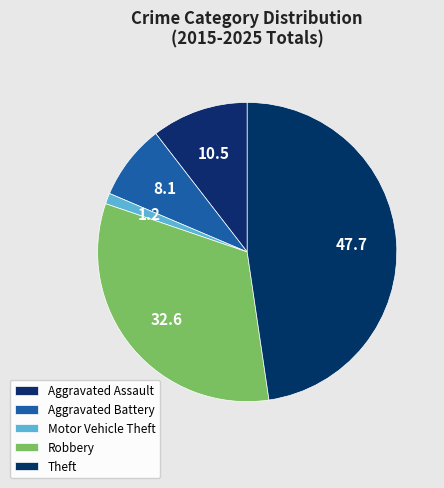

How many slices are in this pie chart?

5